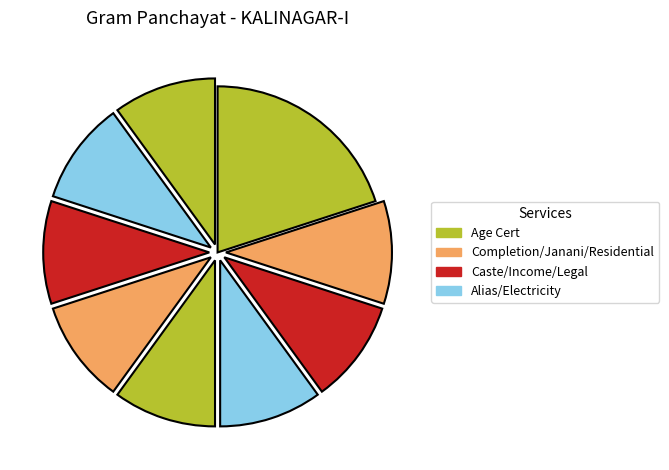

How many segments does this pie chart have?

9